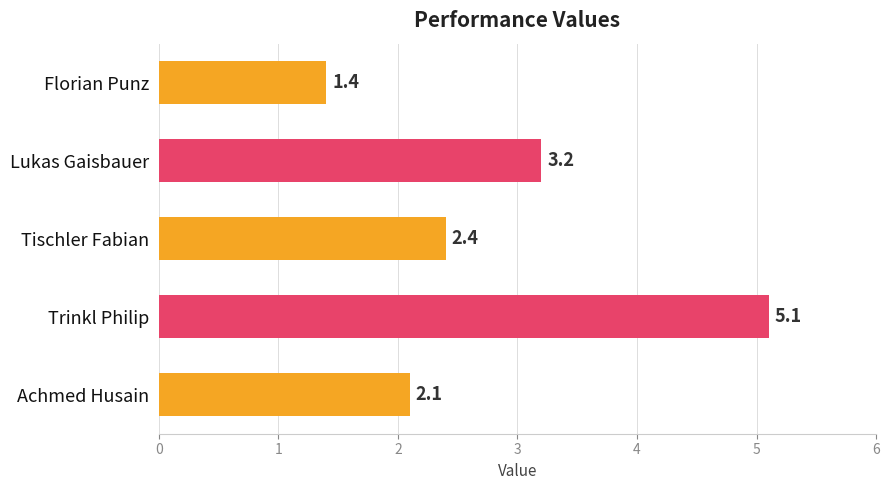

What is the average value?

2.8